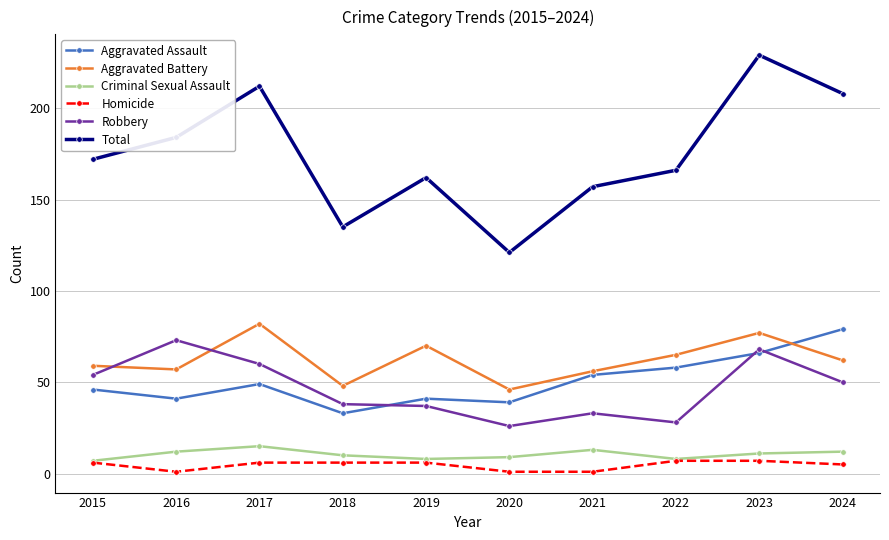

Count the number of data series in this chart.

6